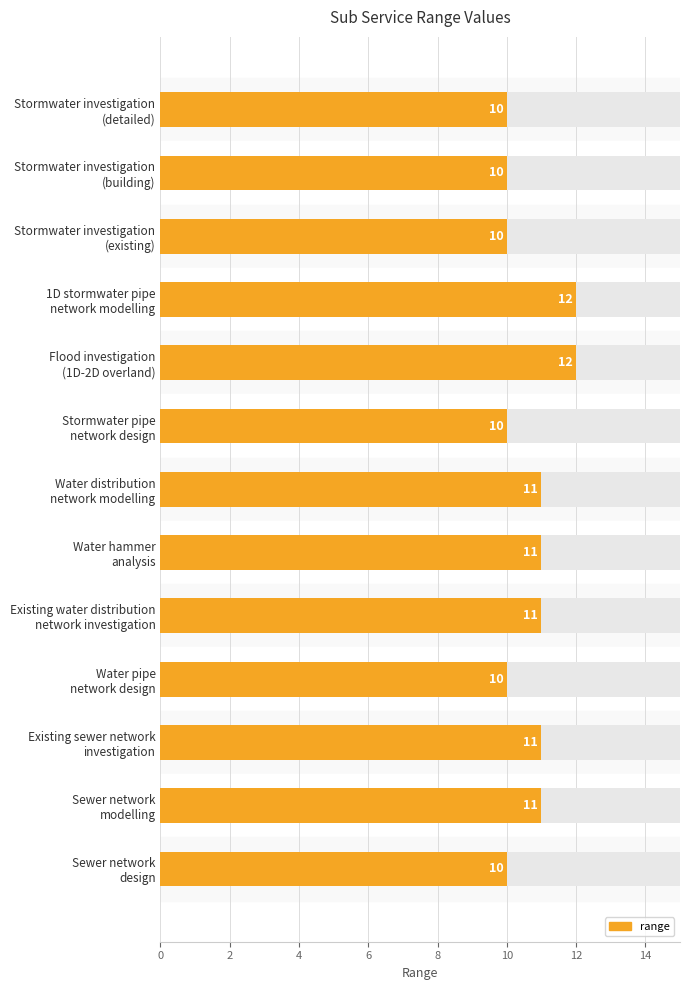

Count the number of categories in the chart.

13